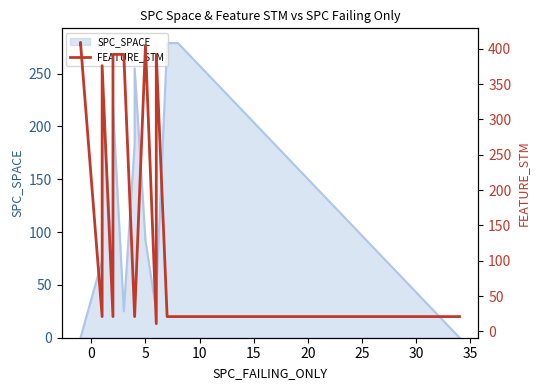

At which category does the chart reach its peak across all series?

5